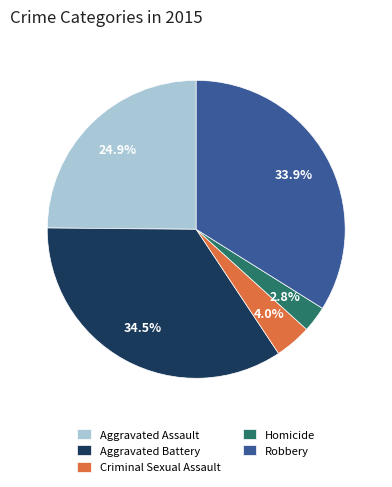

To the nearest percent, what portion does Aggravated Assault represent?

25%